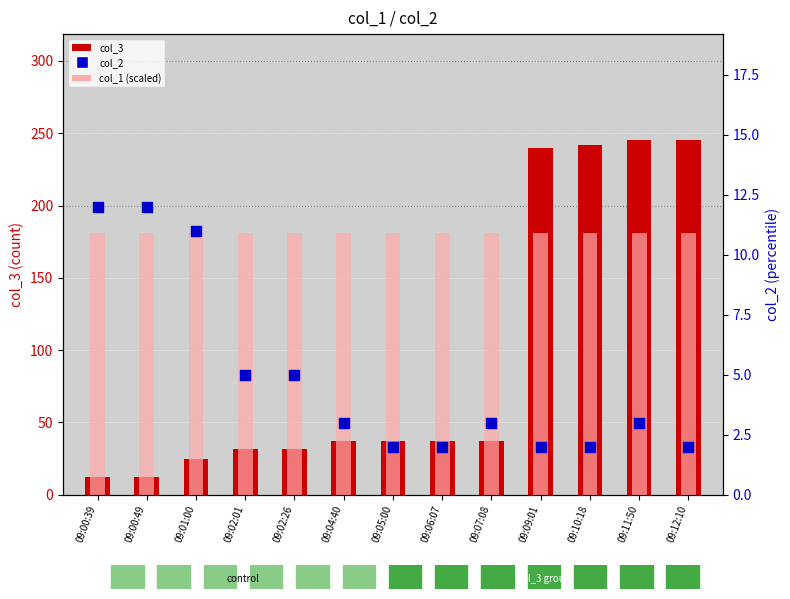

Which series reaches the maximum Y coordinate?

col_3